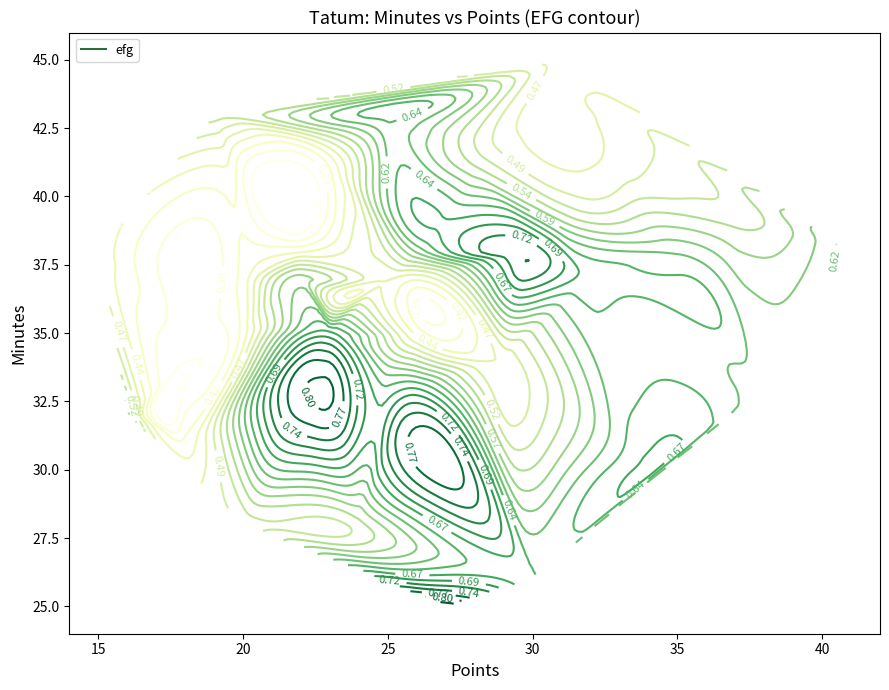

What is the lowest value of the minutes series?

25.0